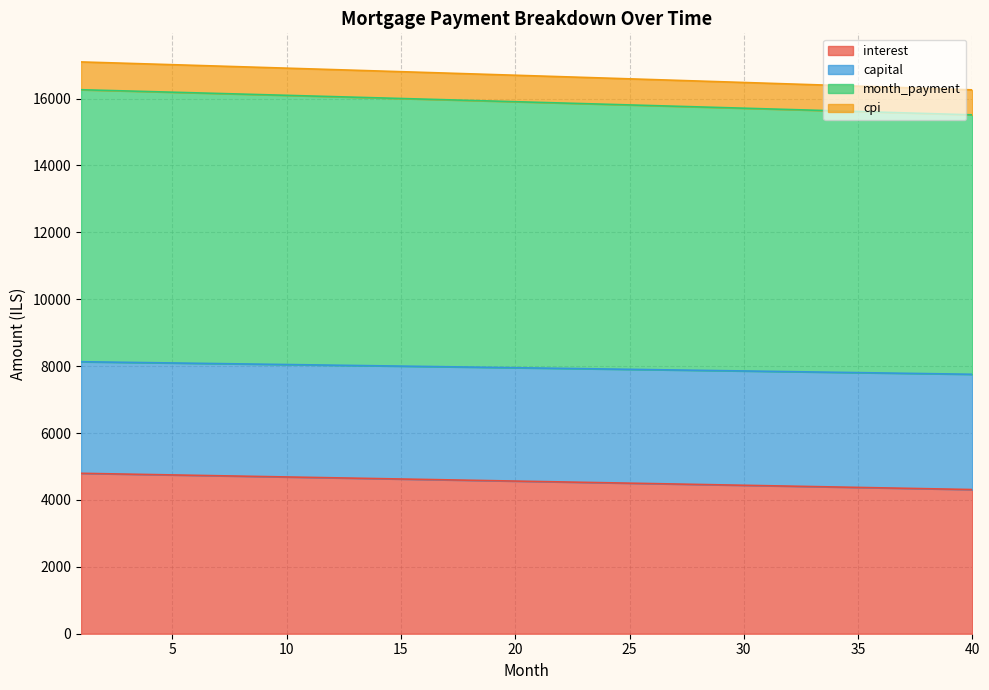

What is the highest value of the interest series?

4795.7